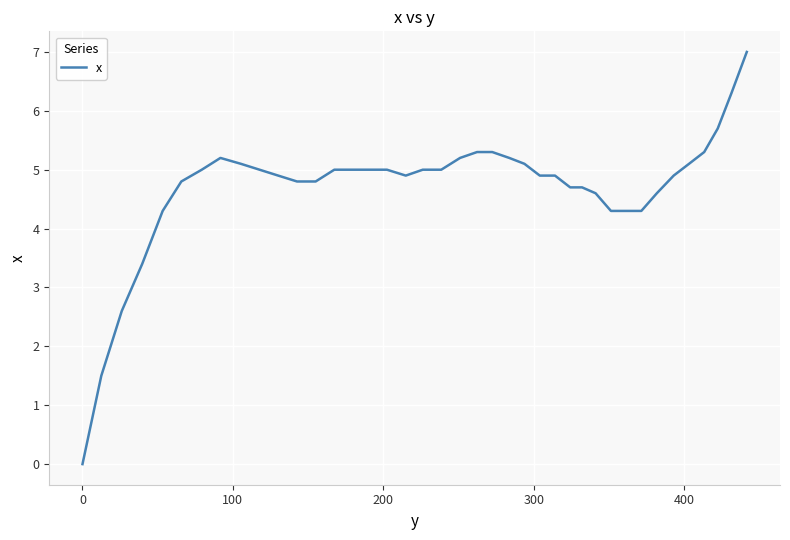

What is the maximum value shown in the chart?

7.0